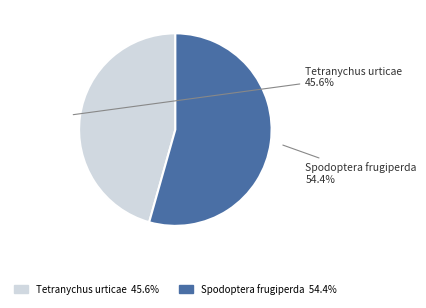

To the nearest percent, what percentage of the pie is Tetranychus urticae?

46%